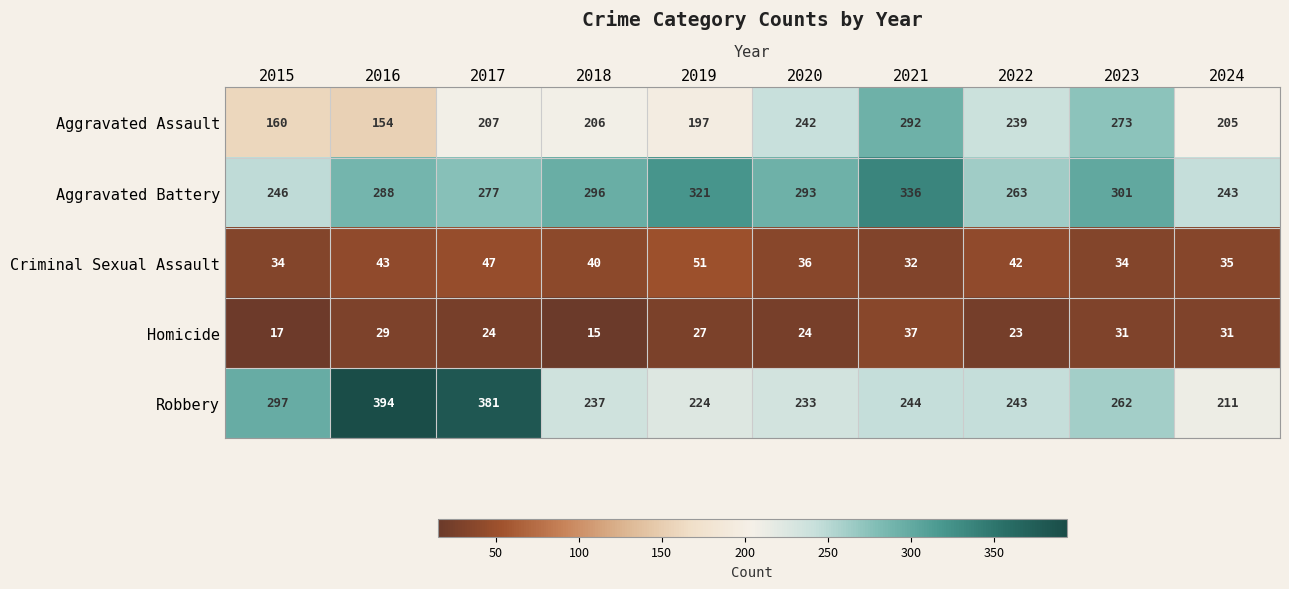

What is the greatest value displayed?

394